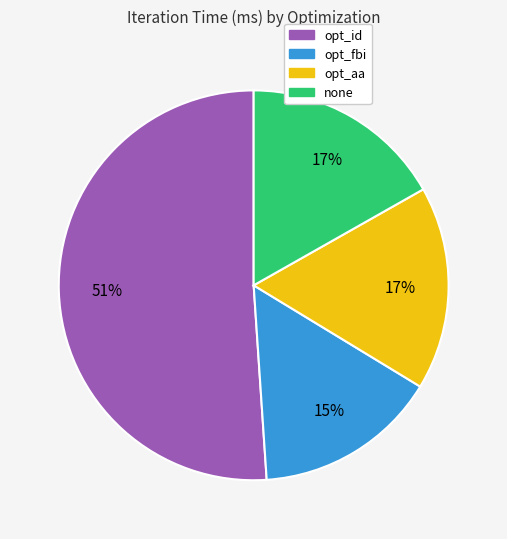

Do opt_aa and opt_fbi together represent more than half of the pie?

No